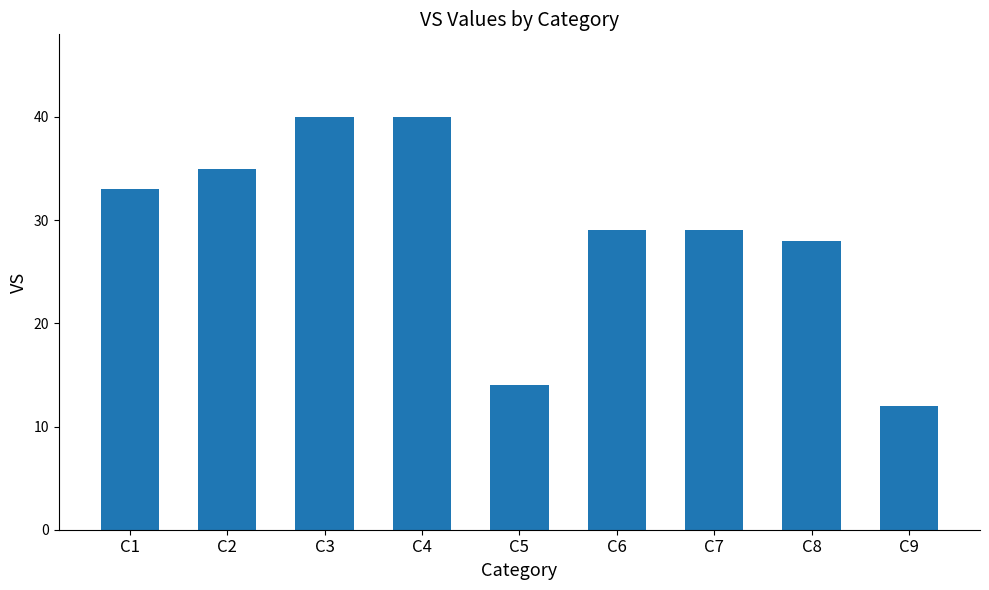

Where does the data first go above 29?

C1